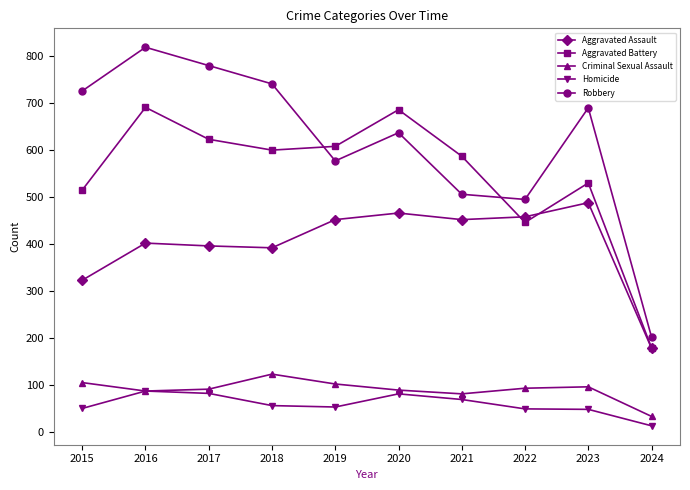

Between 2015 and 2023, which series saw the biggest shift?

Aggravated Assault